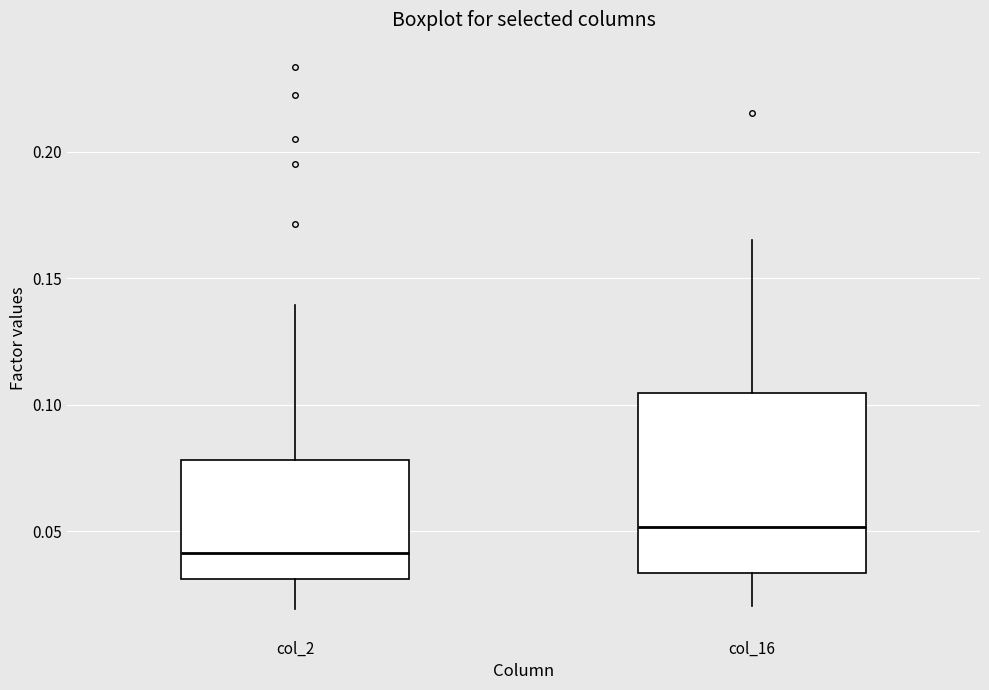

Which box's median line is the highest?

col_16